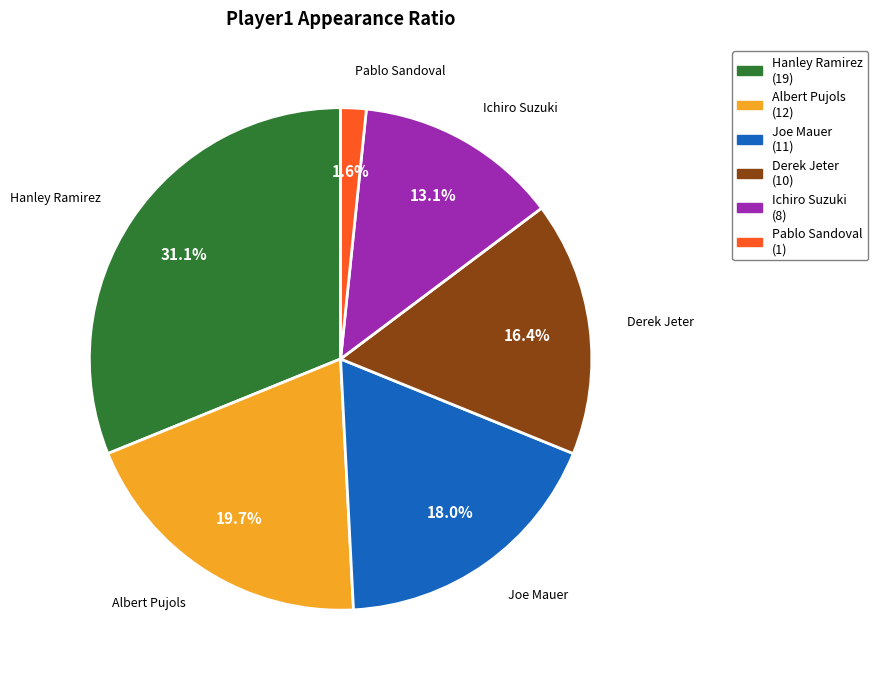

Does any single category account for the majority?

No